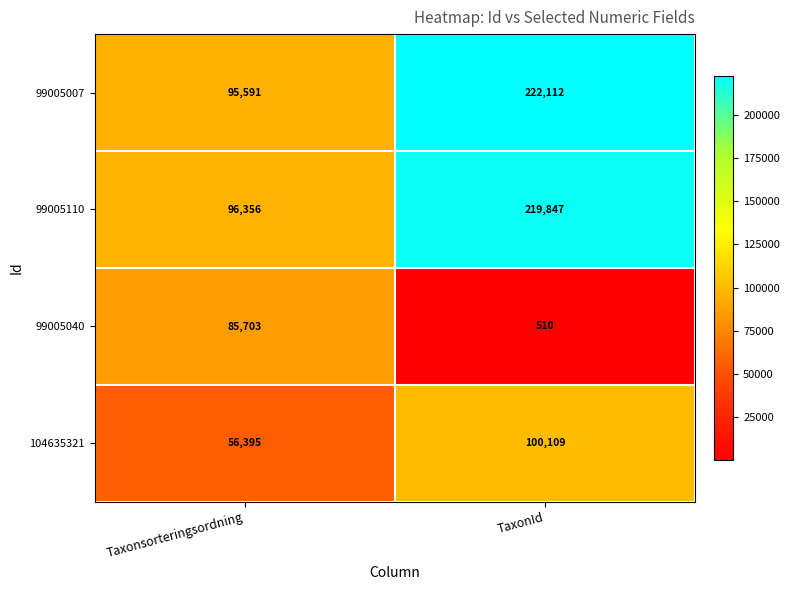

Reading left to right, what are all the values shown in this chart?

99005007: Taxonsorteringsordning=95591	TaxonId=222112
99005110: Taxonsorteringsordning=96356	TaxonId=219847
99005040: Taxonsorteringsordning=85703	TaxonId=510
104635321: Taxonsorteringsordning=56395	TaxonId=100109